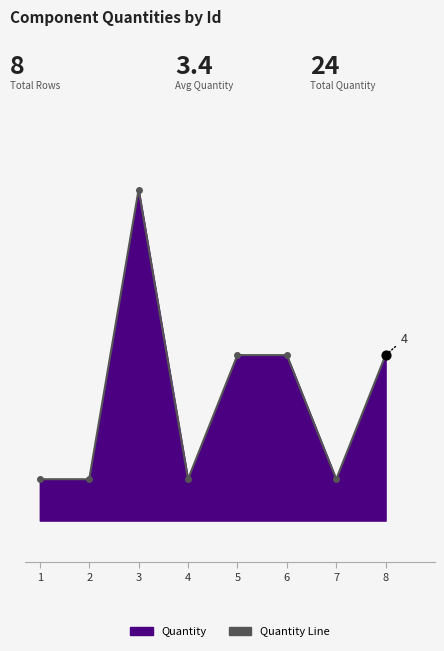

Approximately how many times larger is the value at 1 compared to 7?

1.0